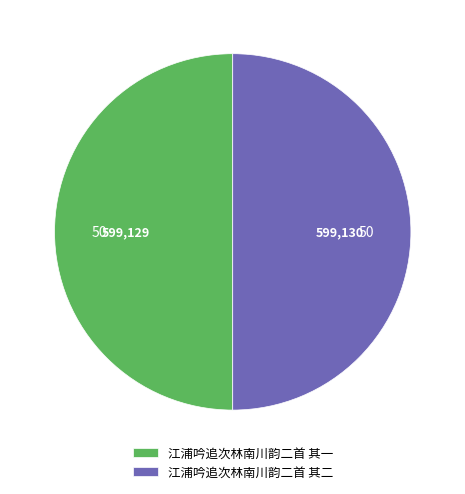

What is the ratio of the value at 江浦吟追次林南川韵二首 其一 to the value at 江浦吟追次林南川韵二首 其二?

1.0